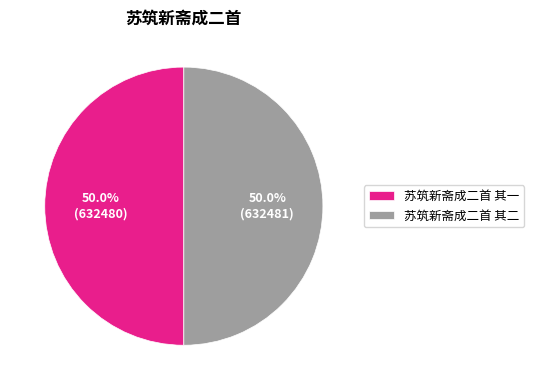

Is it true that 苏筑新斋成二首 其二 is 50% of the pie?

True